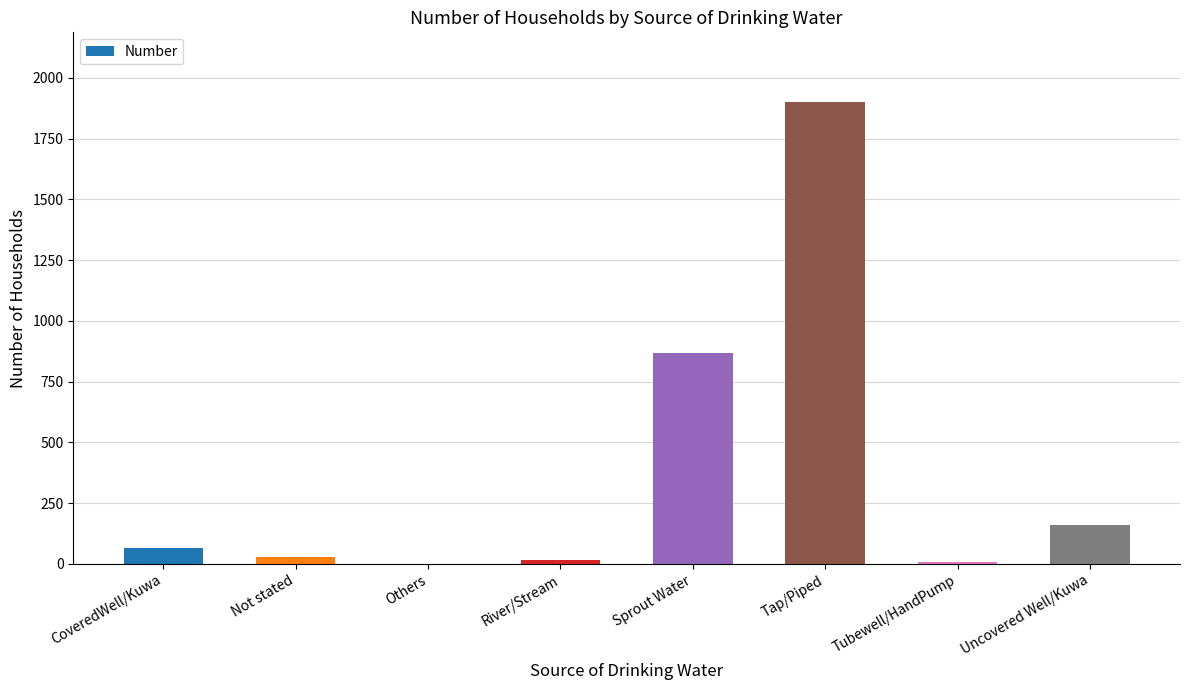

What is the change in value from Tubewell/HandPump to Uncovered Well/Kuwa?

+153